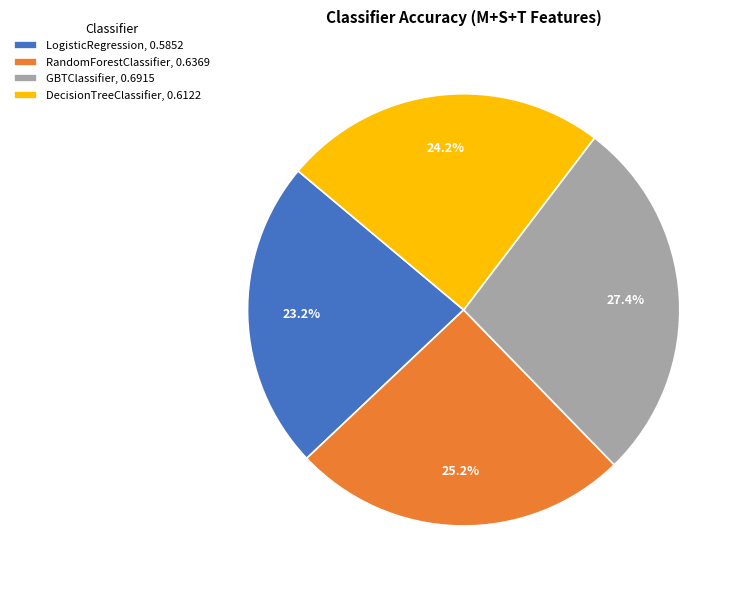

How many slices are in this pie chart?

4